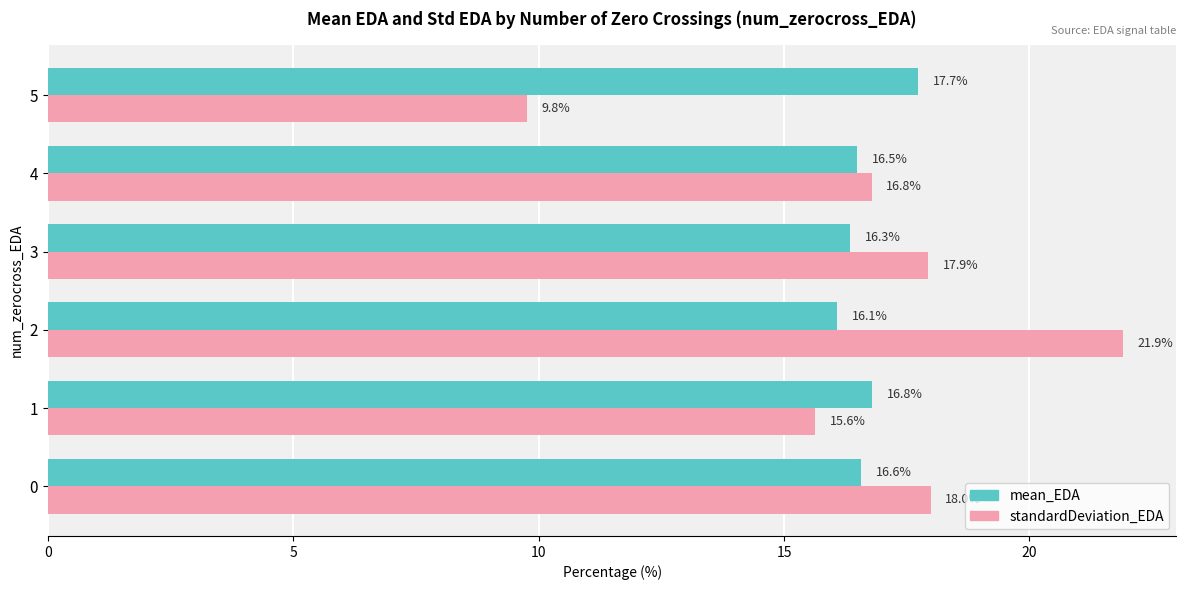

What are all the series names shown in the legend?

mean_EDA, standardDeviation_EDA